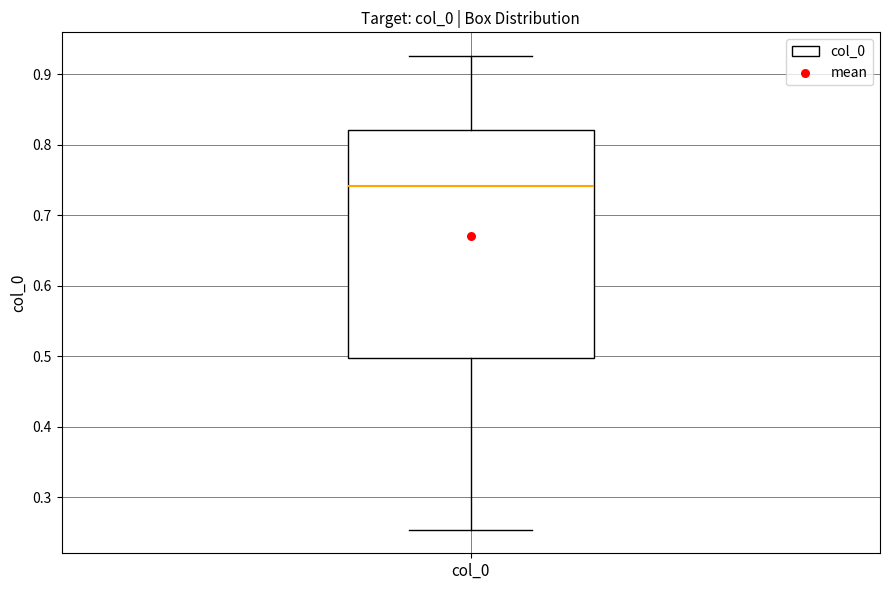

Transcribe this box plot: give where the median line is, the range the box spans, and where the two whiskers end, as read against the y-axis. The values are not printed on the chart, so give them approximately, as read against the axis.

median 0.74, box 0.50 to 0.82, whiskers 0.25 to 0.93